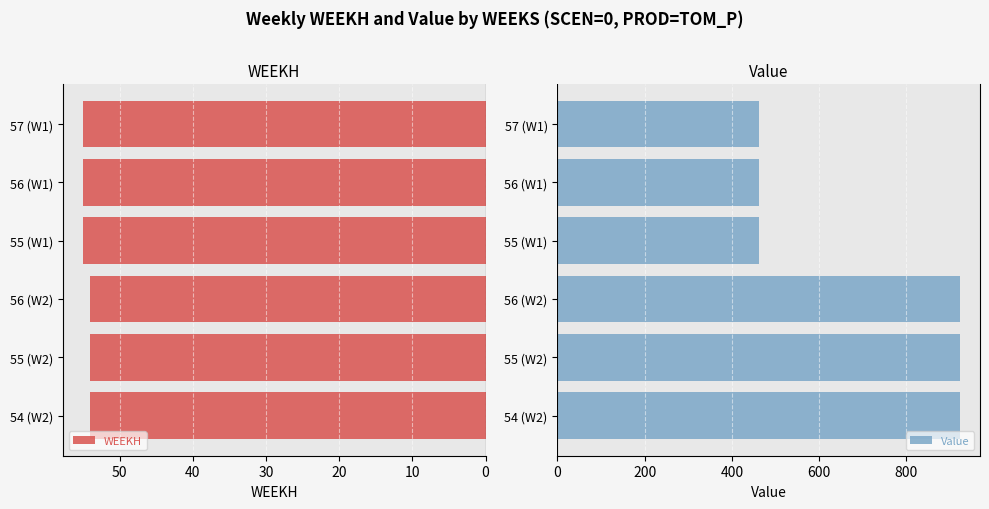

The value of Value at 56 (W2) is 922.5. True or false?

True